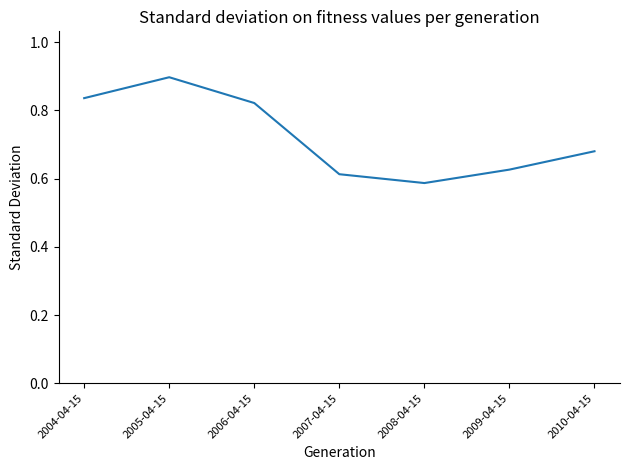

At which label is the value closest to 0?

2008-04-15